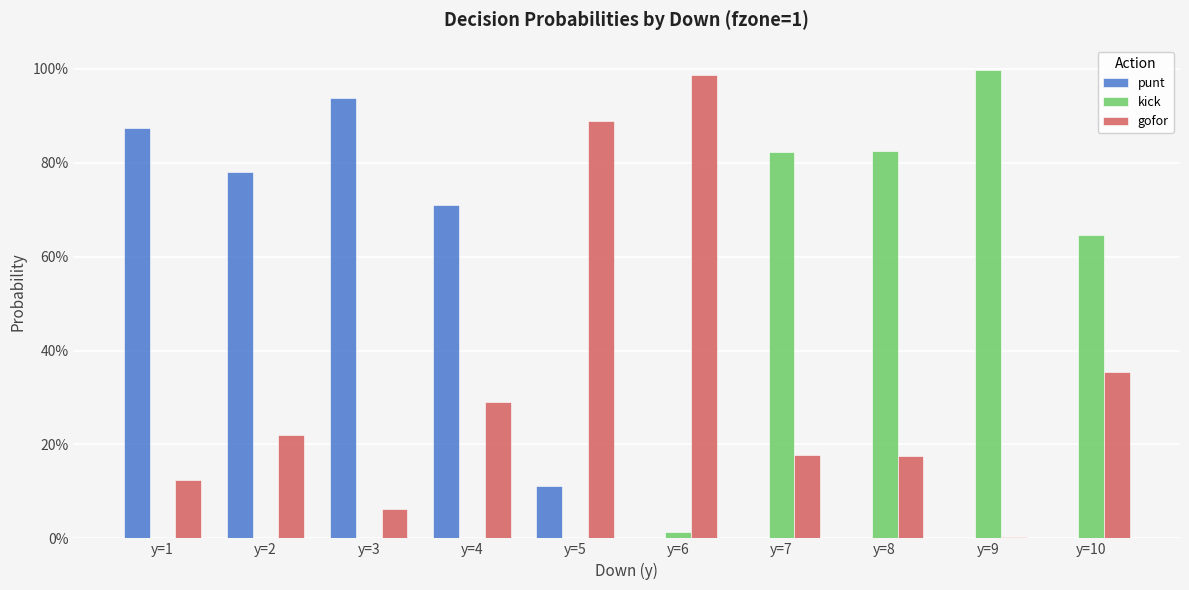

Are the bars horizontal?

No